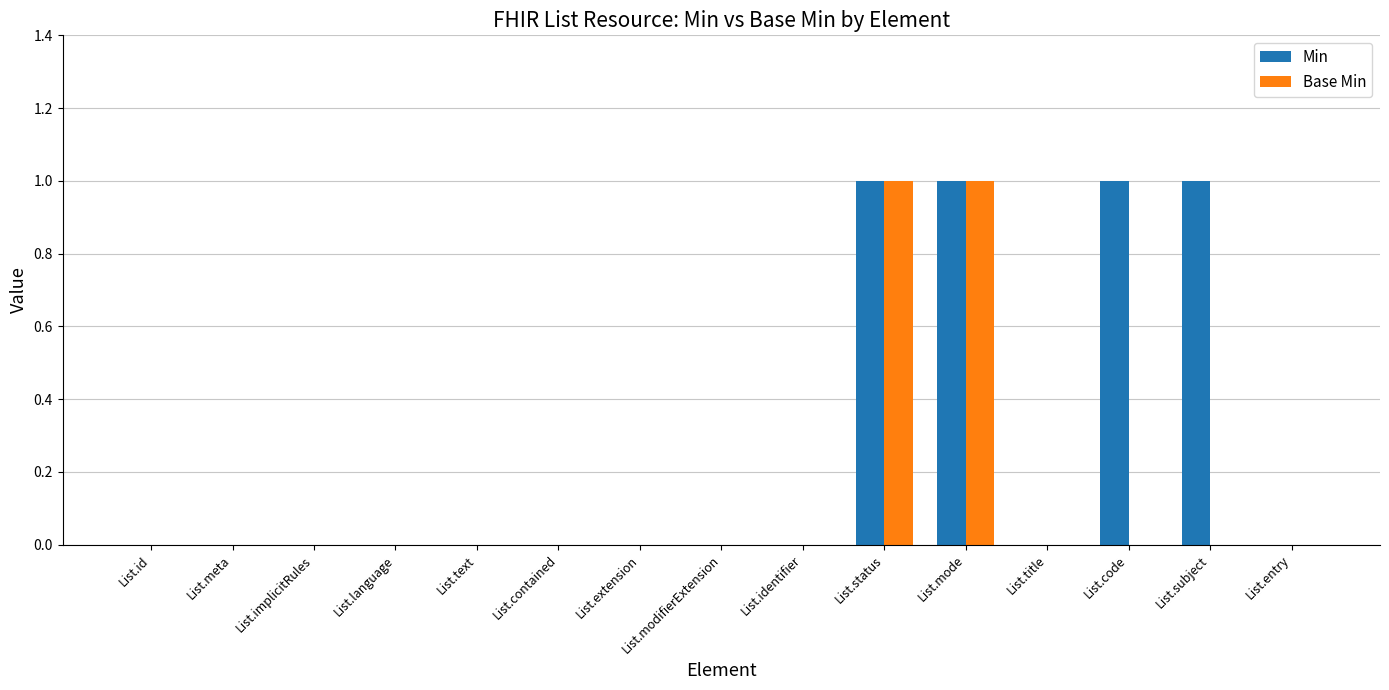

Reading left to right, transcribe all the data shown in this chart.

Min: 0	0	0	0	0	0	0	0	0	1	1	0	1	1	0
Base Min: 0	0	0	0	0	0	0	0	0	1	1	0	0	0	0